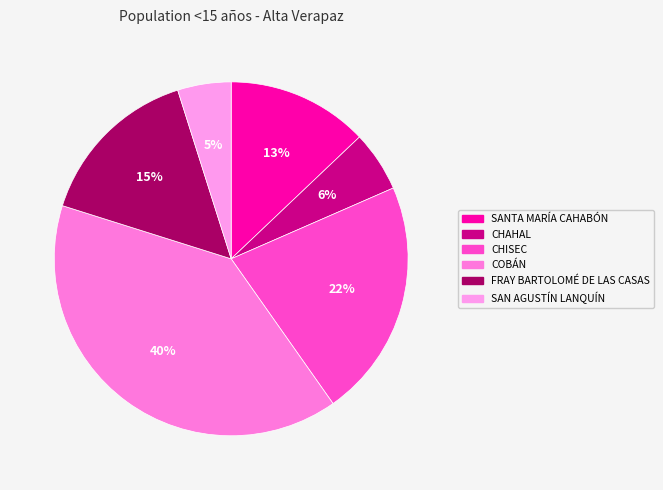

Is CHAHAL the majority of the pie?

No